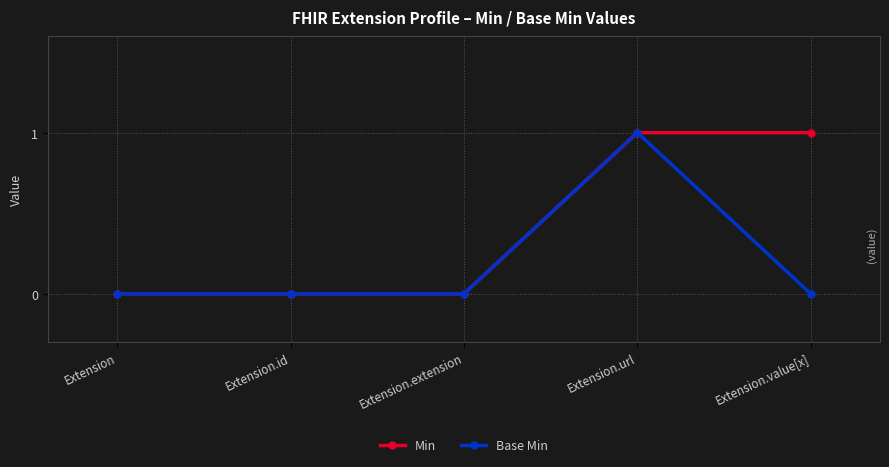

What position from the right is Extension.url?

2